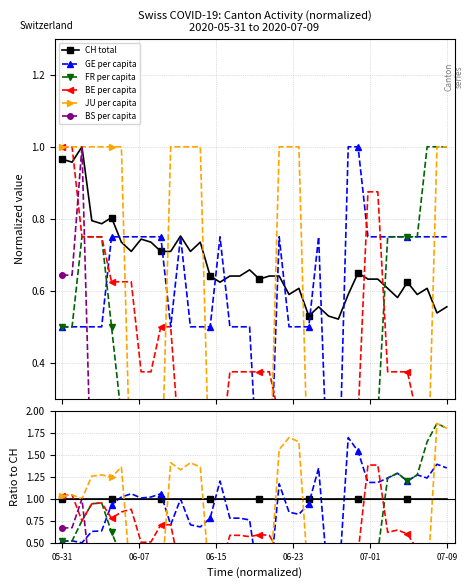

Is the value of FR per capita at 13 greater than the value of CH total at 12?

No